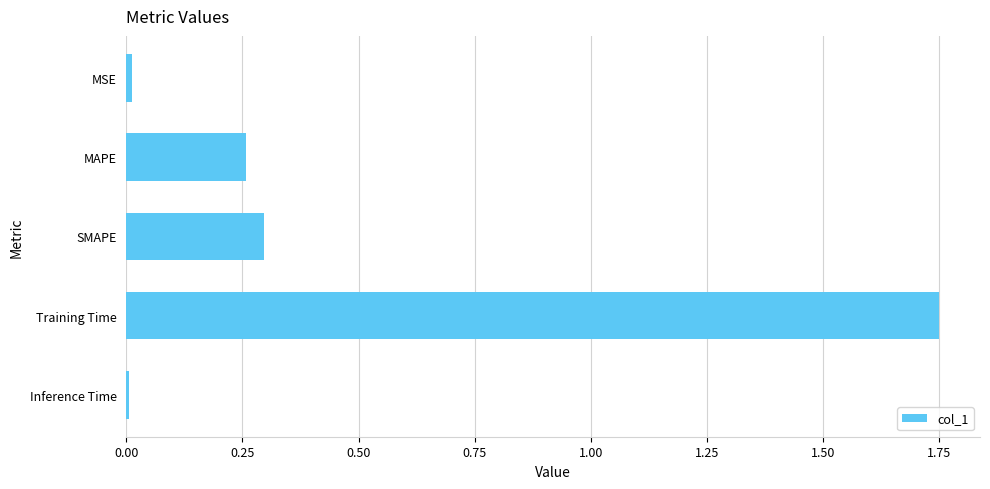

What position from the bottom is Training Time?

2